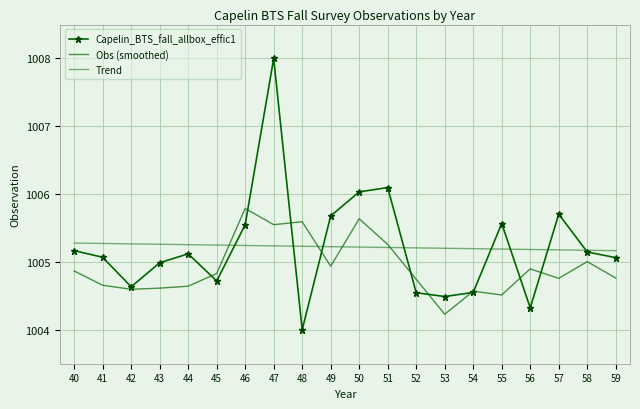

True or false: Trend and Obs (smoothed) intersect in this chart.

True